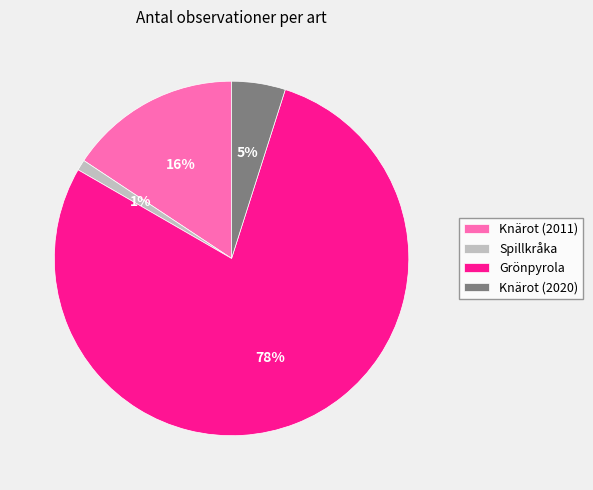

To the nearest percent, what is the difference between the Knärot (2020) and Spillkråka slice percentages?

4%